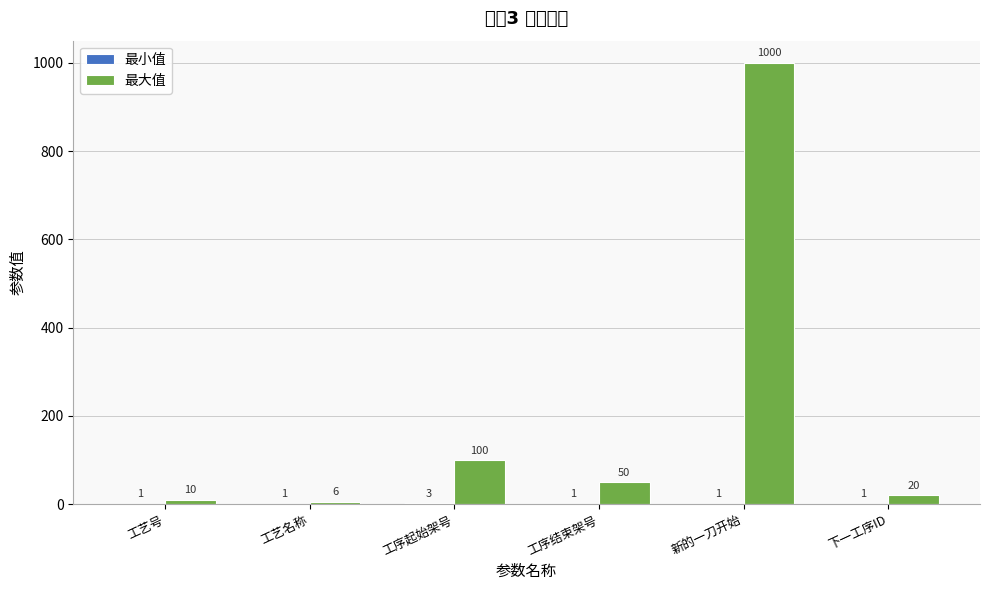

What are all the series names shown in the legend?

最小值, 最大值